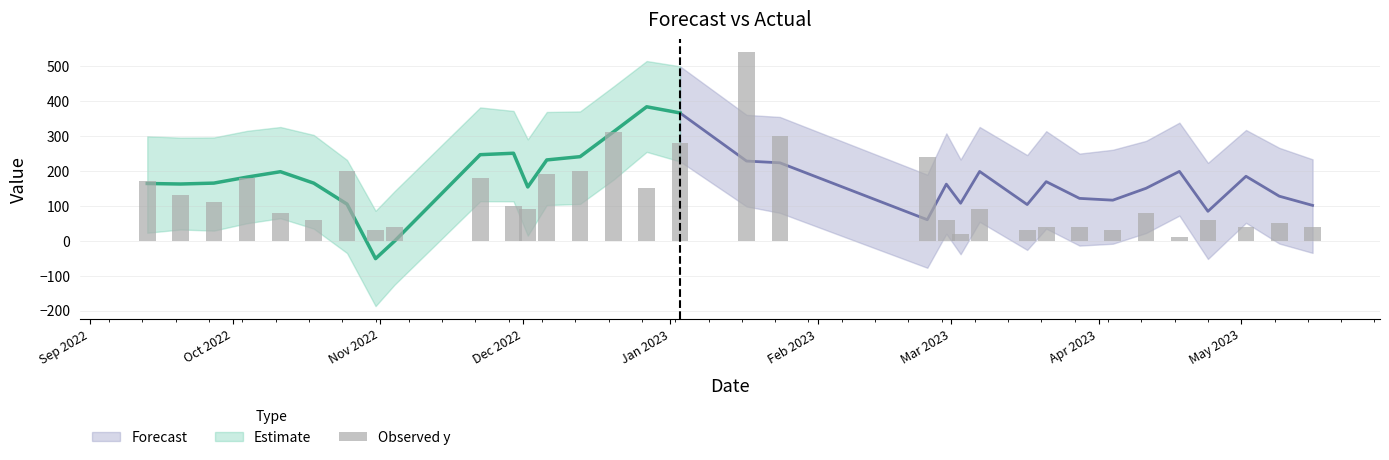

What is the difference between the maximum and minimum values?

530